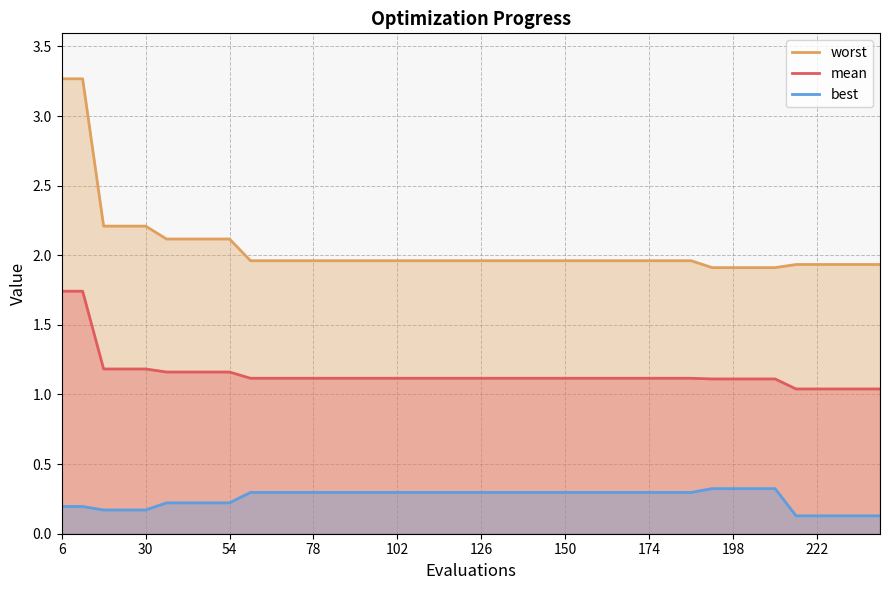

Rank the series by their maximum value, from lowest to highest.

best, mean, worst